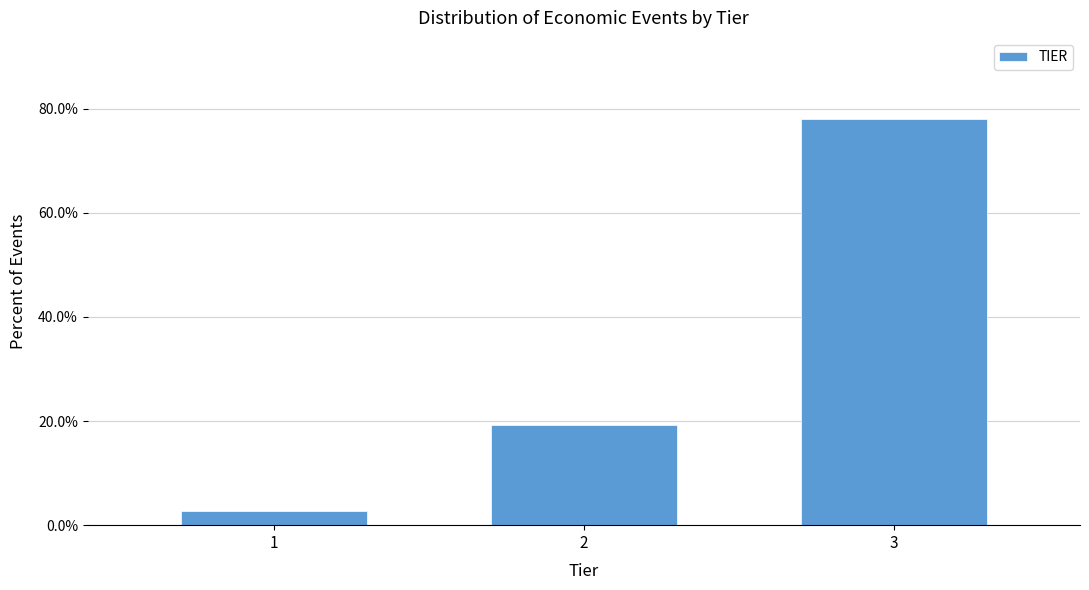

Reading left to right, transcribe all the data shown in this chart.

2.7	19.3	78.0